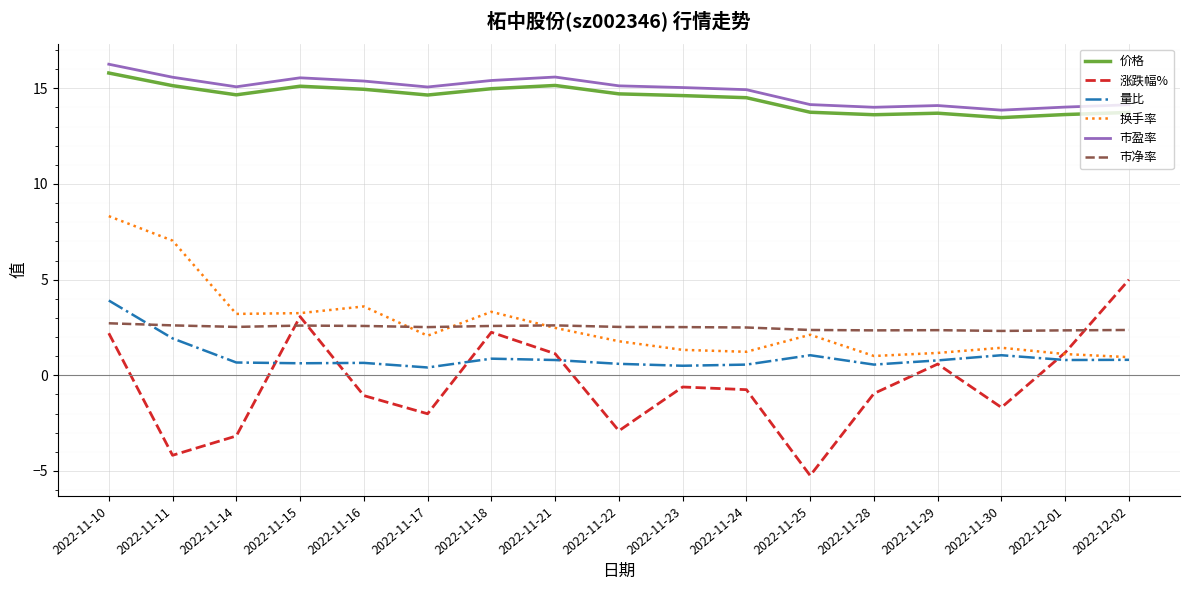

What position from the right is 2022-11-16?

13